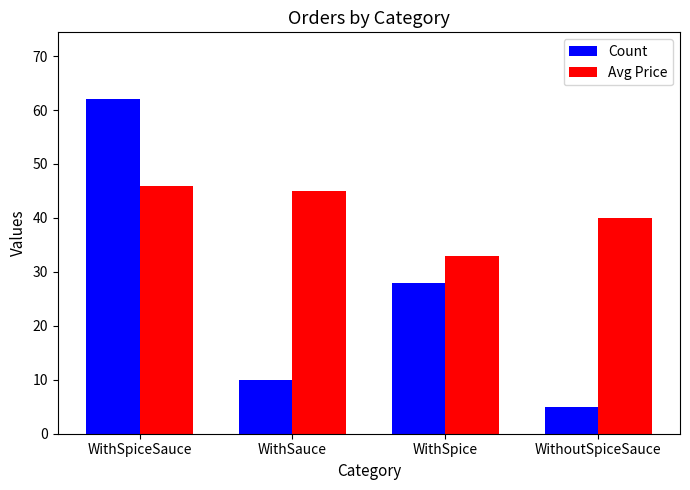

List the series in order of their overall mean, highest first.

Avg Price, Count